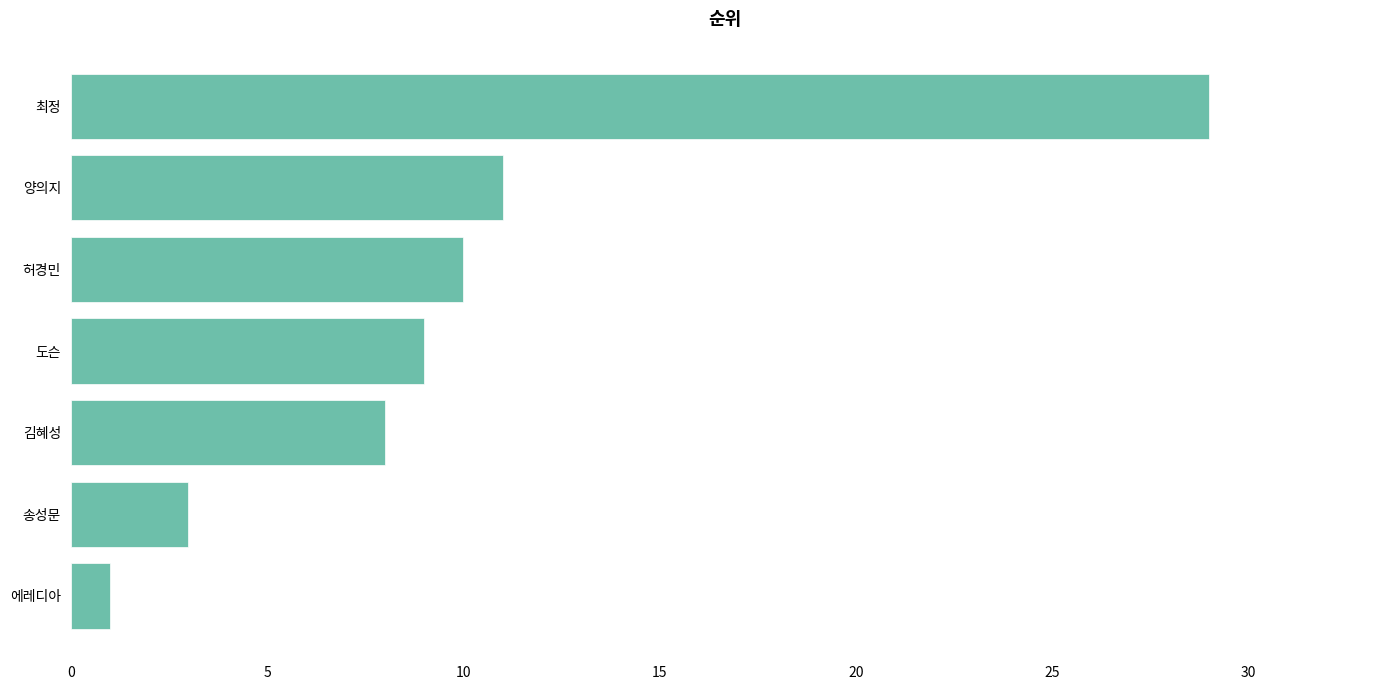

What is the change in value from 송성문 to 김혜성?

+5